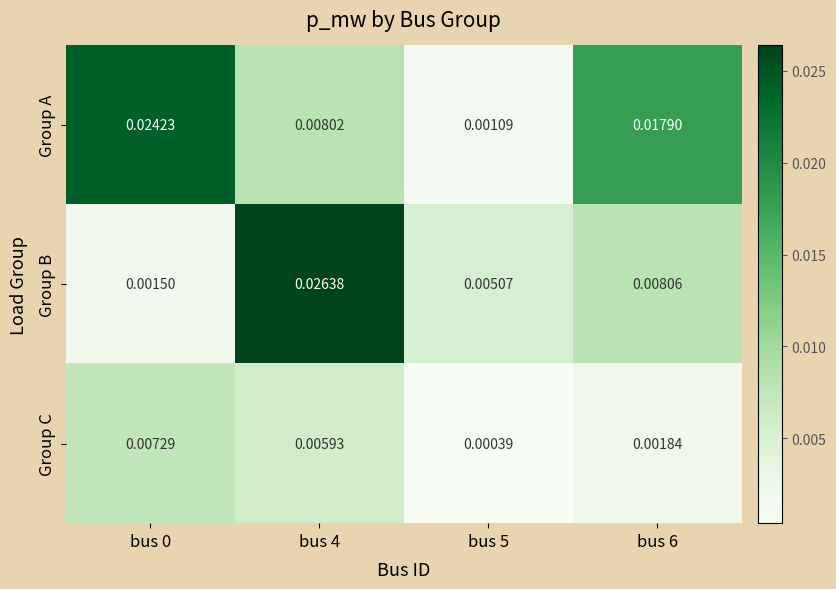

How many categories are shown in the chart?

4